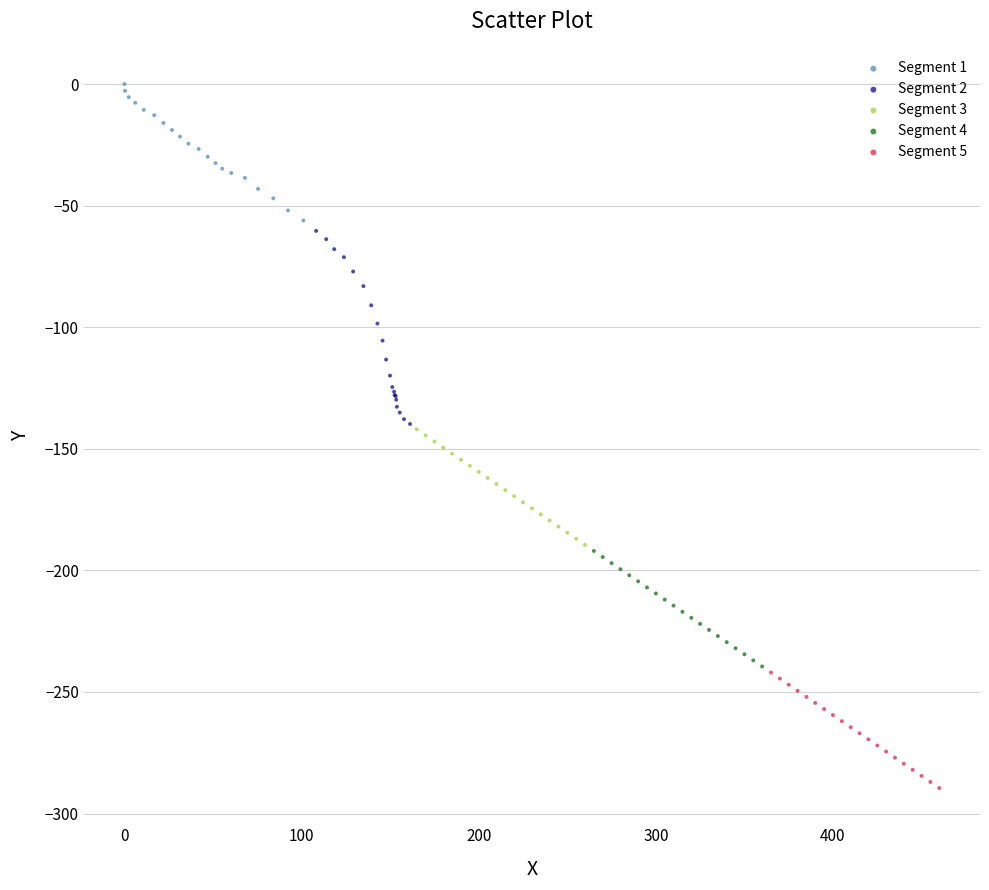

Which series contains the lowest Y value?

Segment 5